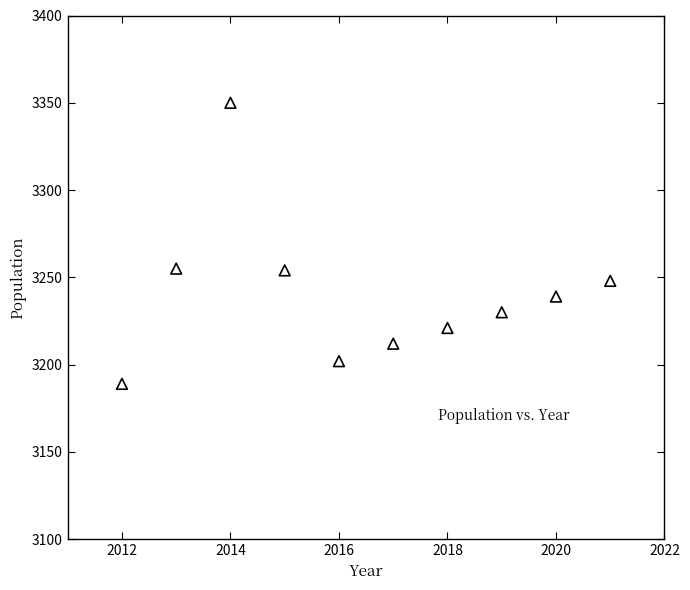

What is the range of X values (max minus min)?

9